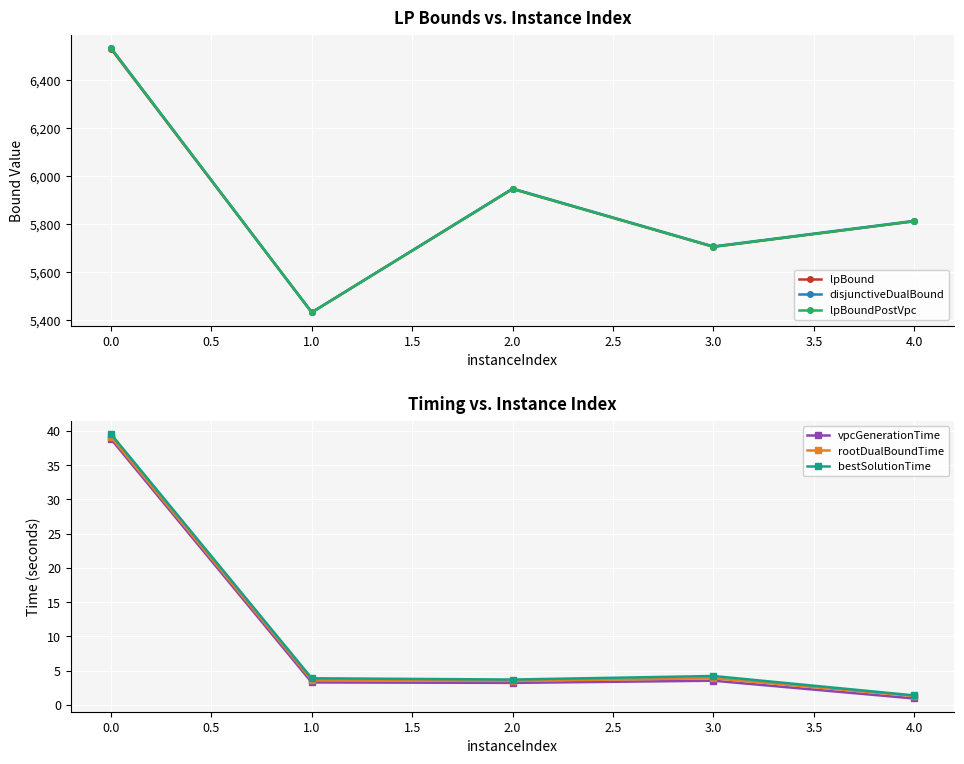

What is the minimum value for lpBoundPostVpc?

5433.6